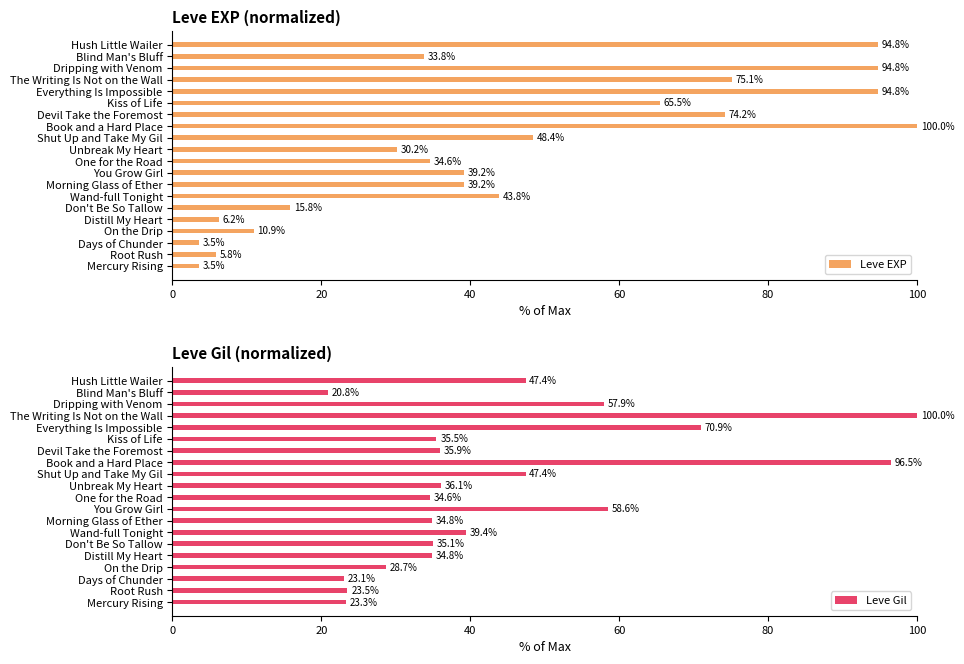

What is the lowest value of the Leve EXP series?

3.5